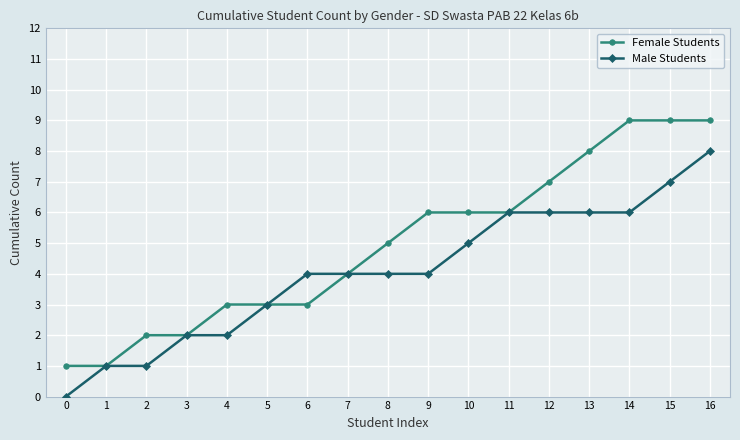

List the series in order of their overall mean, highest first.

Female Students, Male Students